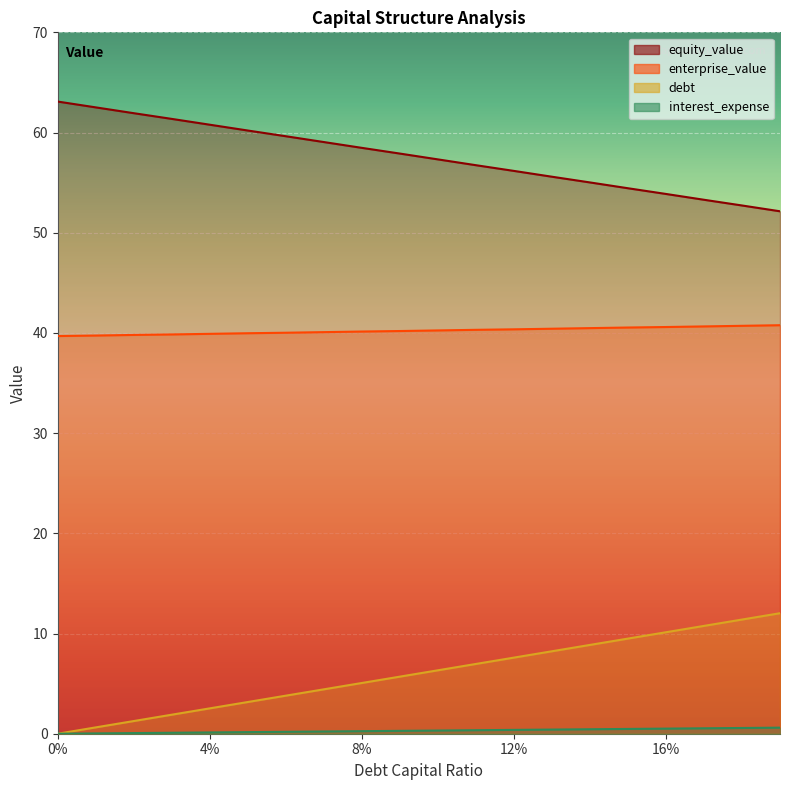

Which series has the widest spread of values?

debt